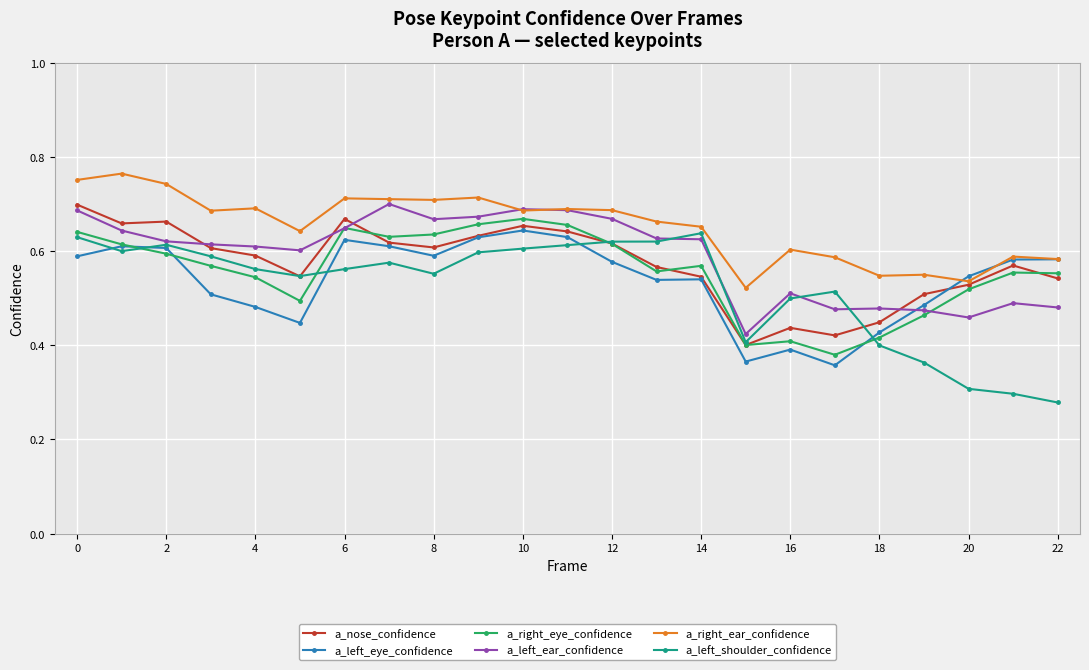

At how many categories does at least one series exceed 0?

23